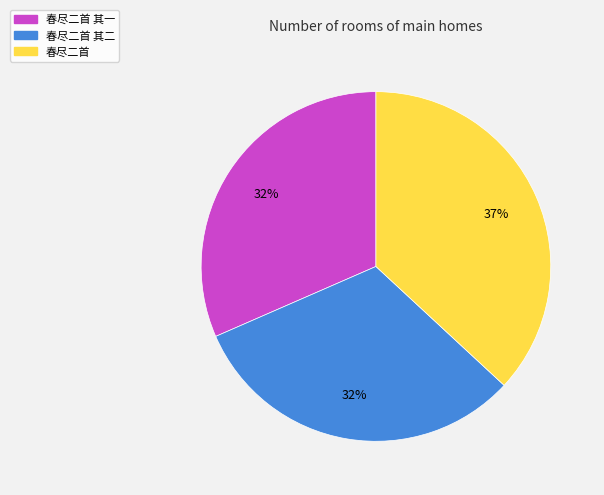

Is it true that 春尽二首 其二 is 32% of the pie?

True